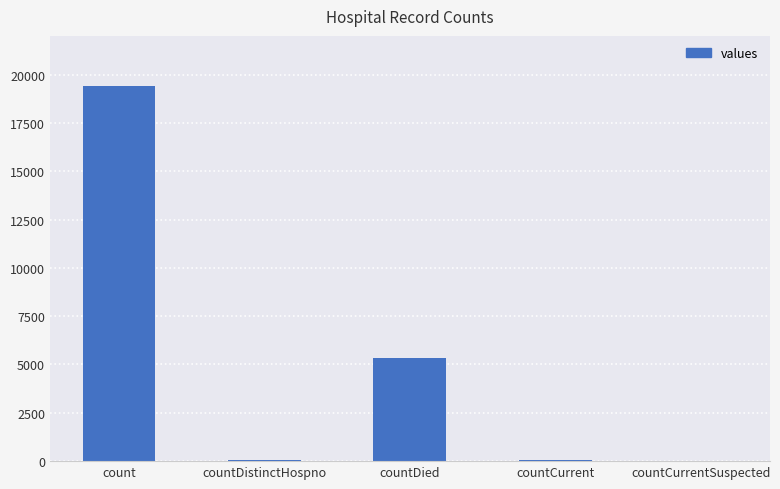

How many distinct data groups are displayed?

1